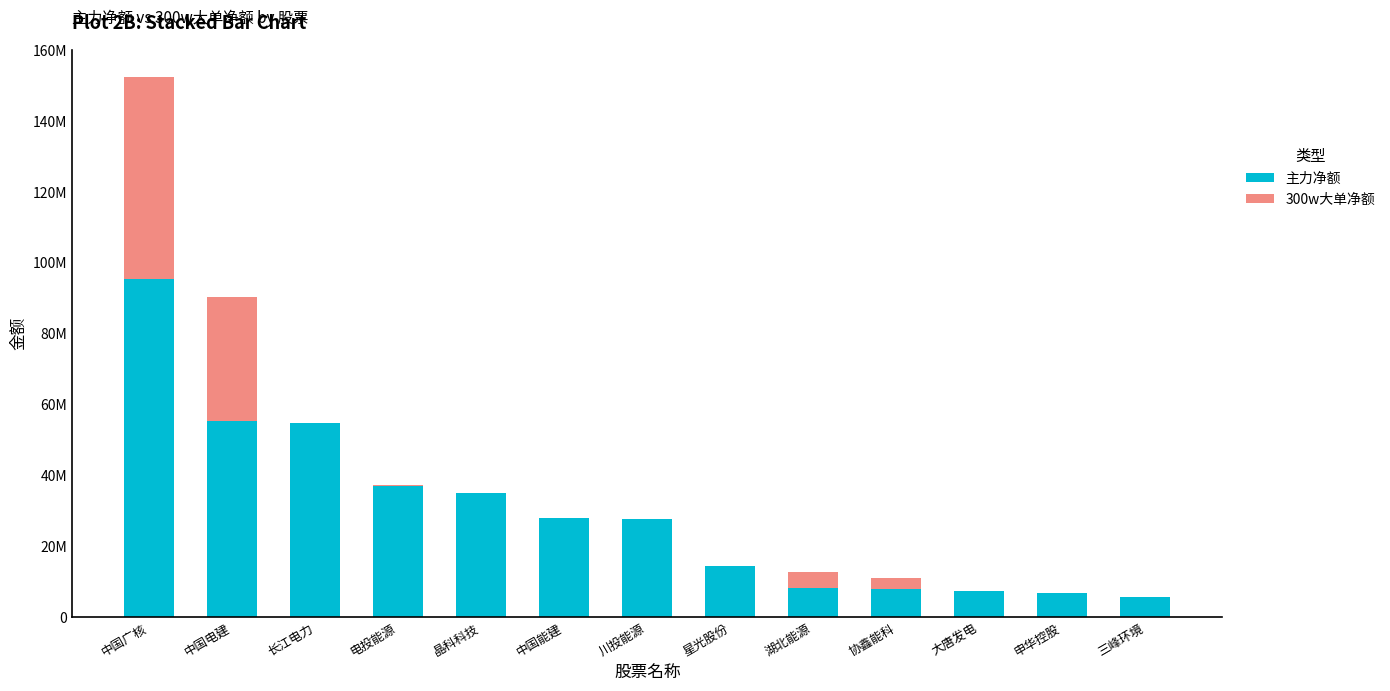

What are all the series names shown in the legend?

主力净额, 300w大单净额